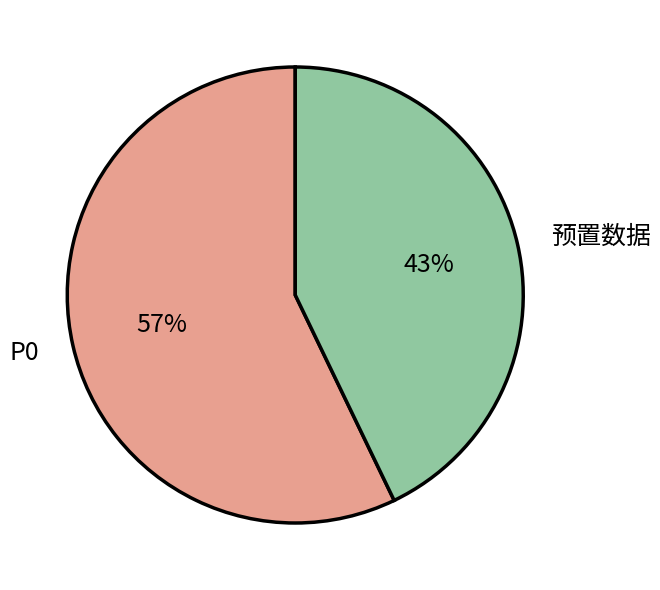

To the nearest percent, what portion does 预置数据 represent?

43%